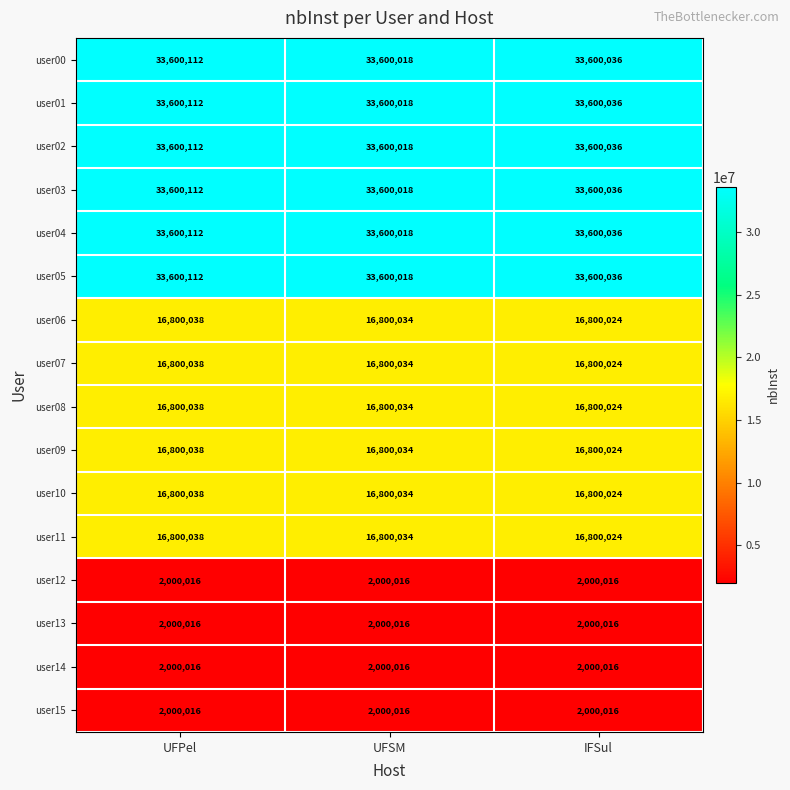

What is the greatest value displayed?

33600112